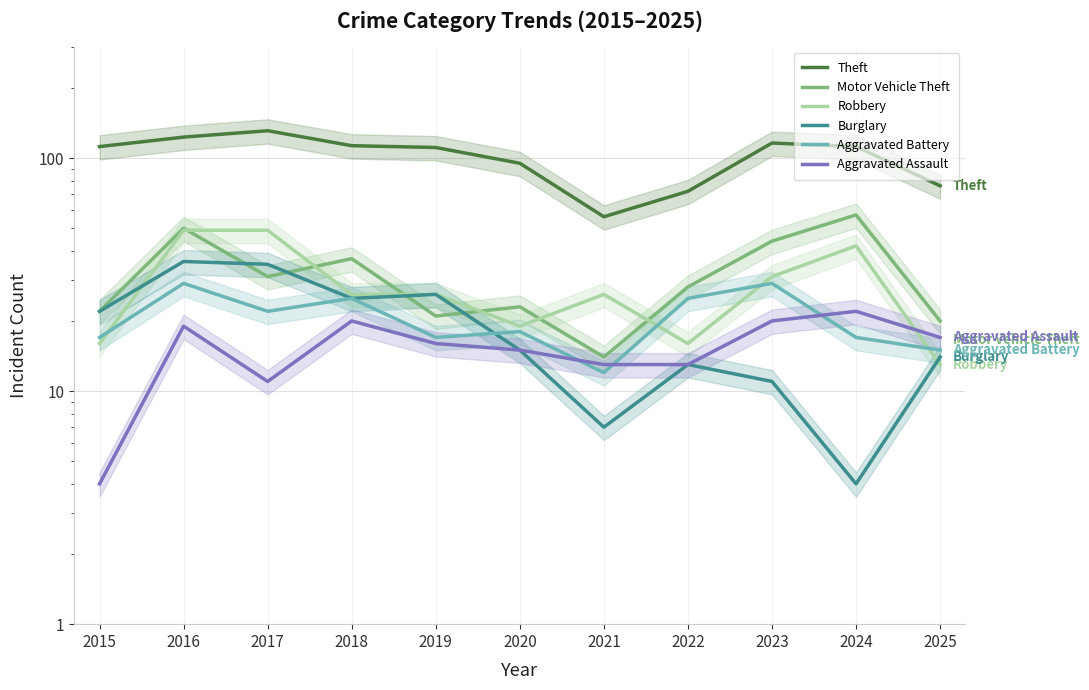

What is the difference between the second highest and second lowest values in the Aggravated Battery series?

14